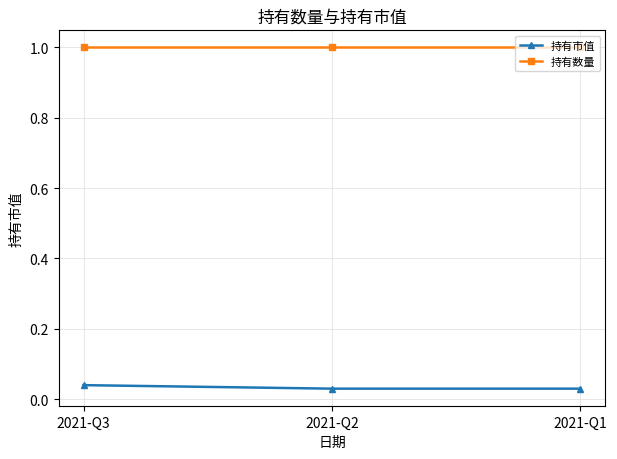

Which series has the largest range (max minus min)?

持有市值